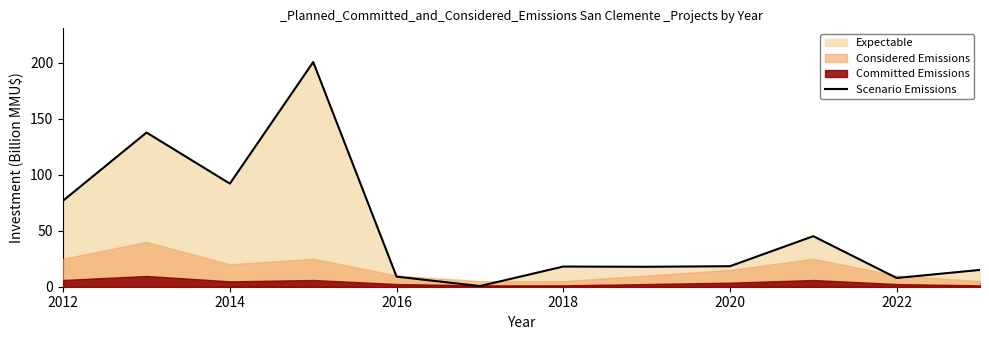

True or false: Scenario Emissions has a value of 18.3 at 2020.

True